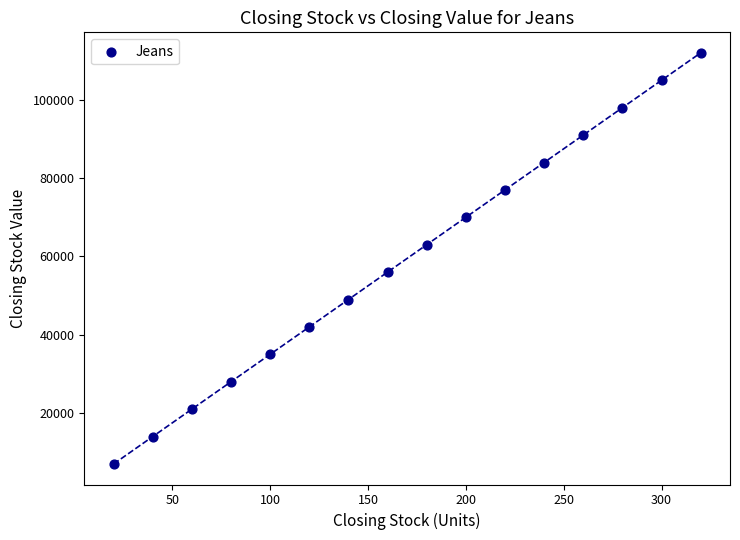

What is the range of Y values (max minus min)?

105000